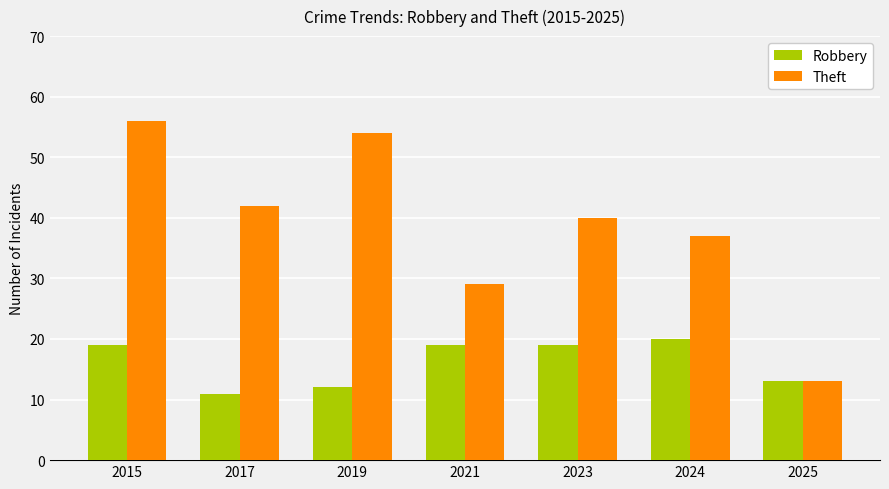

What is the total value across all series at 2025?

26